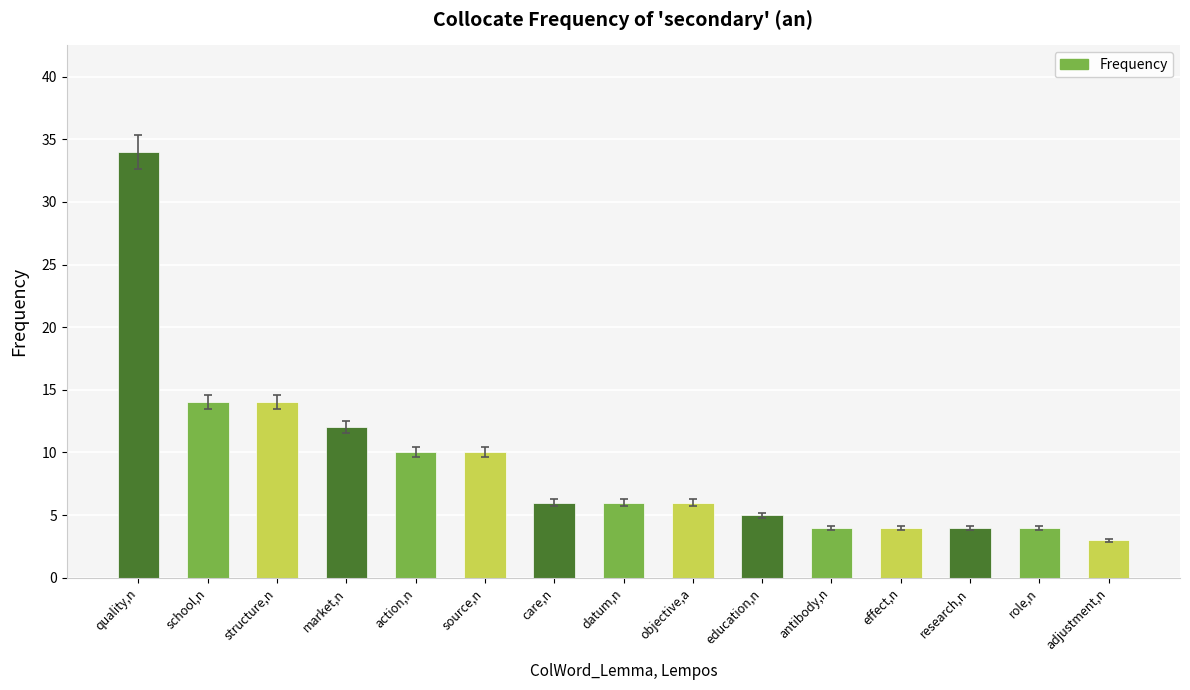

Is it true that the value at datum,n is 10?

False